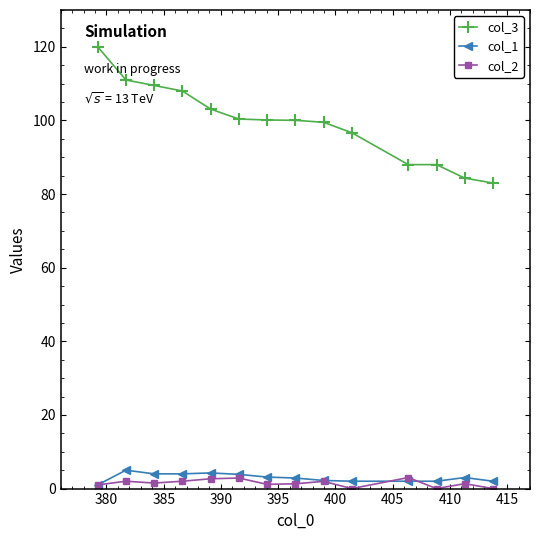

What is the lowest value of the col_3 series?

83.0